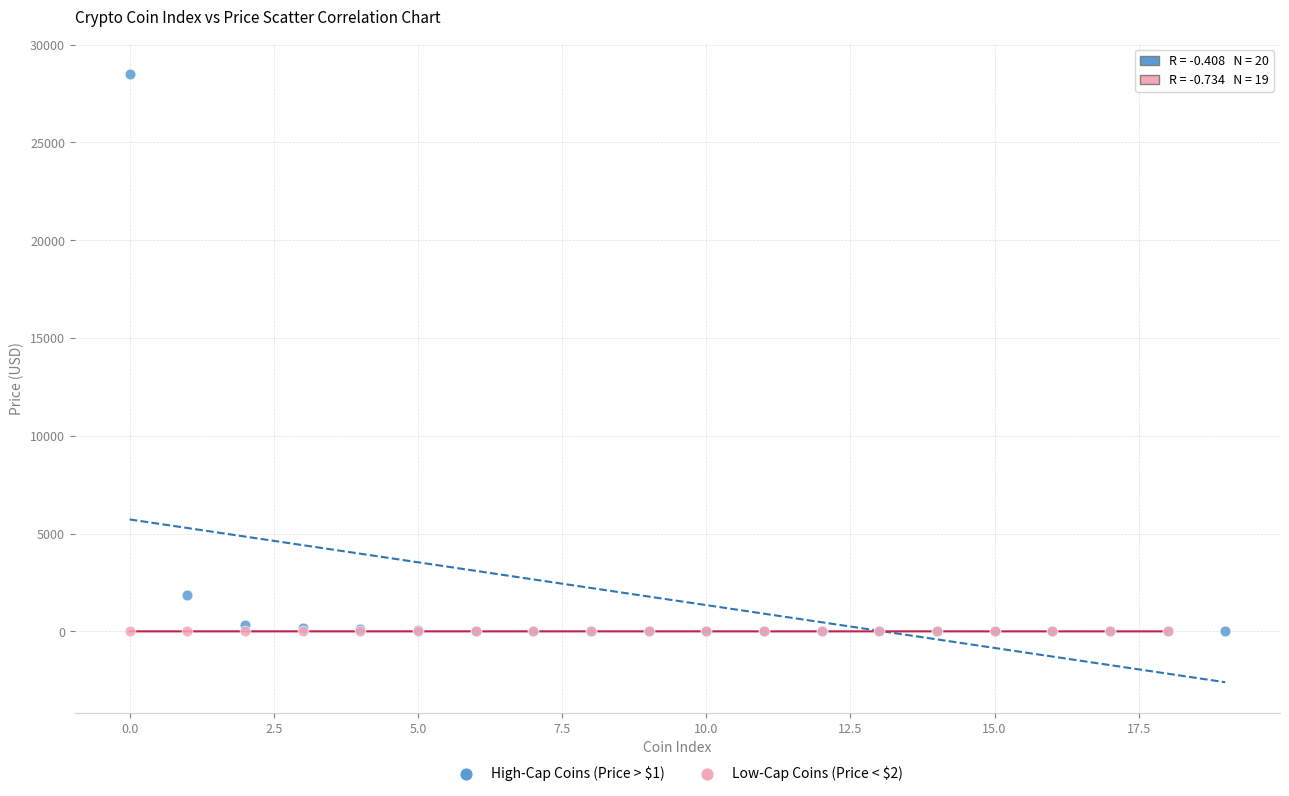

Which series has the widest spread of Y values?

High-Cap Coins (Price > $1)